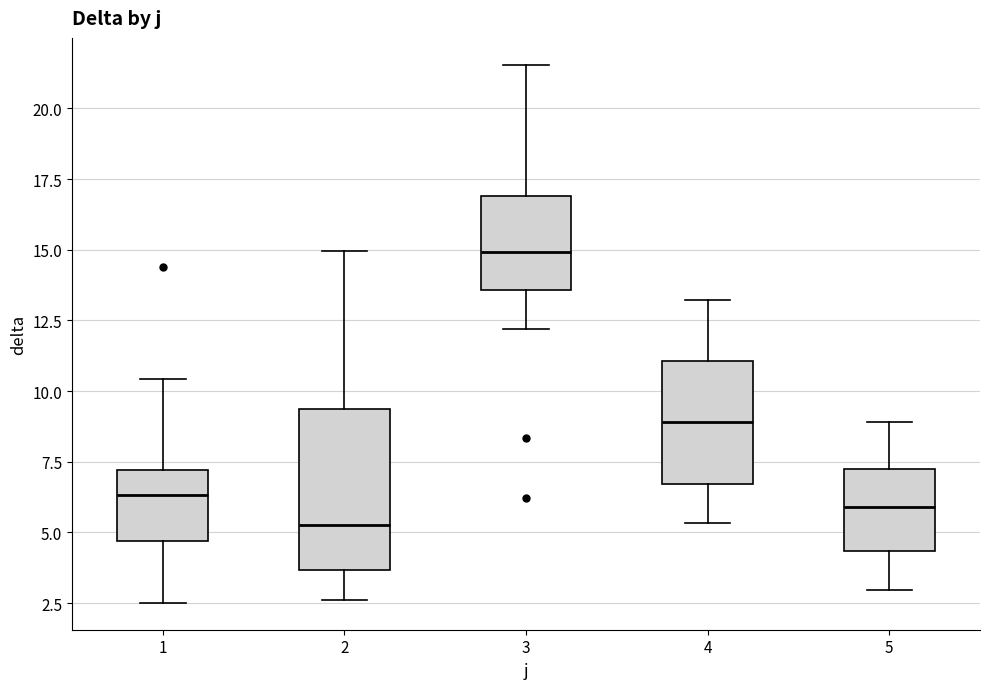

Reading left to right, transcribe this box plot: for each box, give where its median line is, the range the box spans, and where its two whiskers end, as read against the y-axis. The values are not printed on the chart, so give them approximately, as read against the axis.

1: median 6.5, box 4.5 to 7.0, whiskers 2.5 to 10.5
2: median 5.5, box 3.5 to 9.5, whiskers 2.5 to 15.0
3: median 15.0, box 13.5 to 17.0, whiskers 12.0 to 21.5
4: median 9.0, box 6.5 to 11.0, whiskers 5.5 to 13.0
5: median 6.0, box 4.5 to 7.0, whiskers 3.0 to 9.0